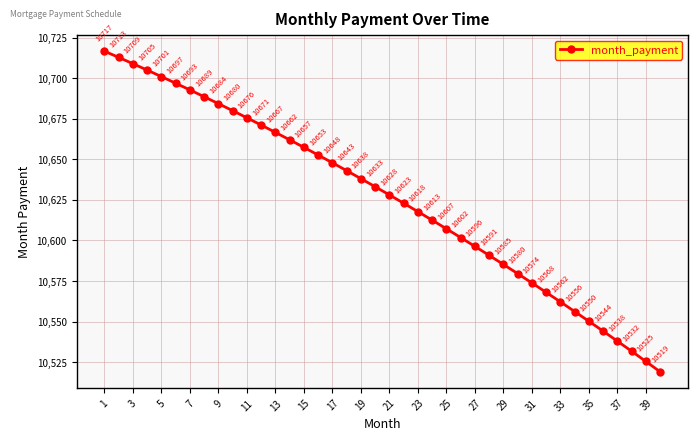

How many lines are shown in the chart?

1